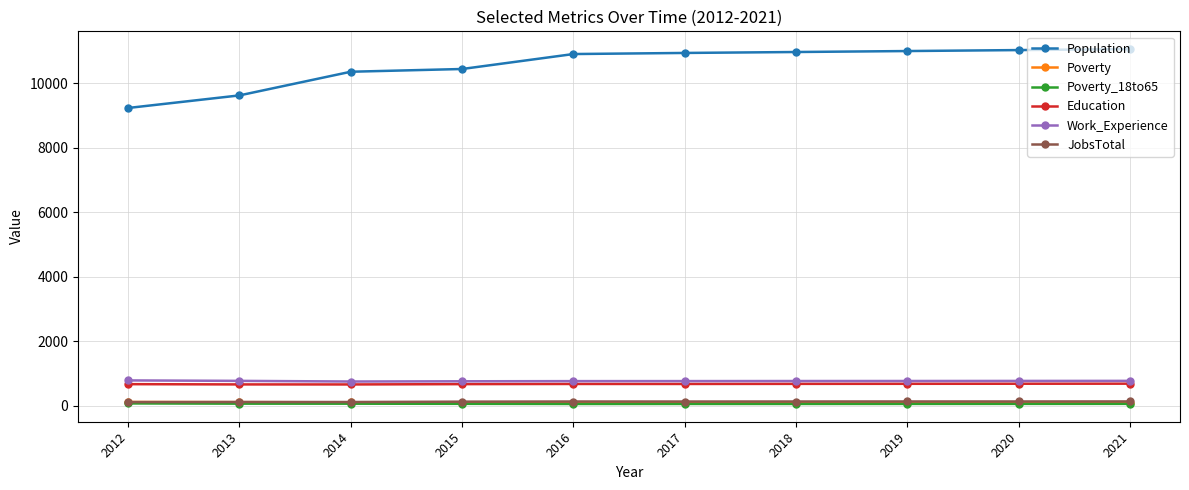

The Poverty series shows 108 at 2014. True or false?

True